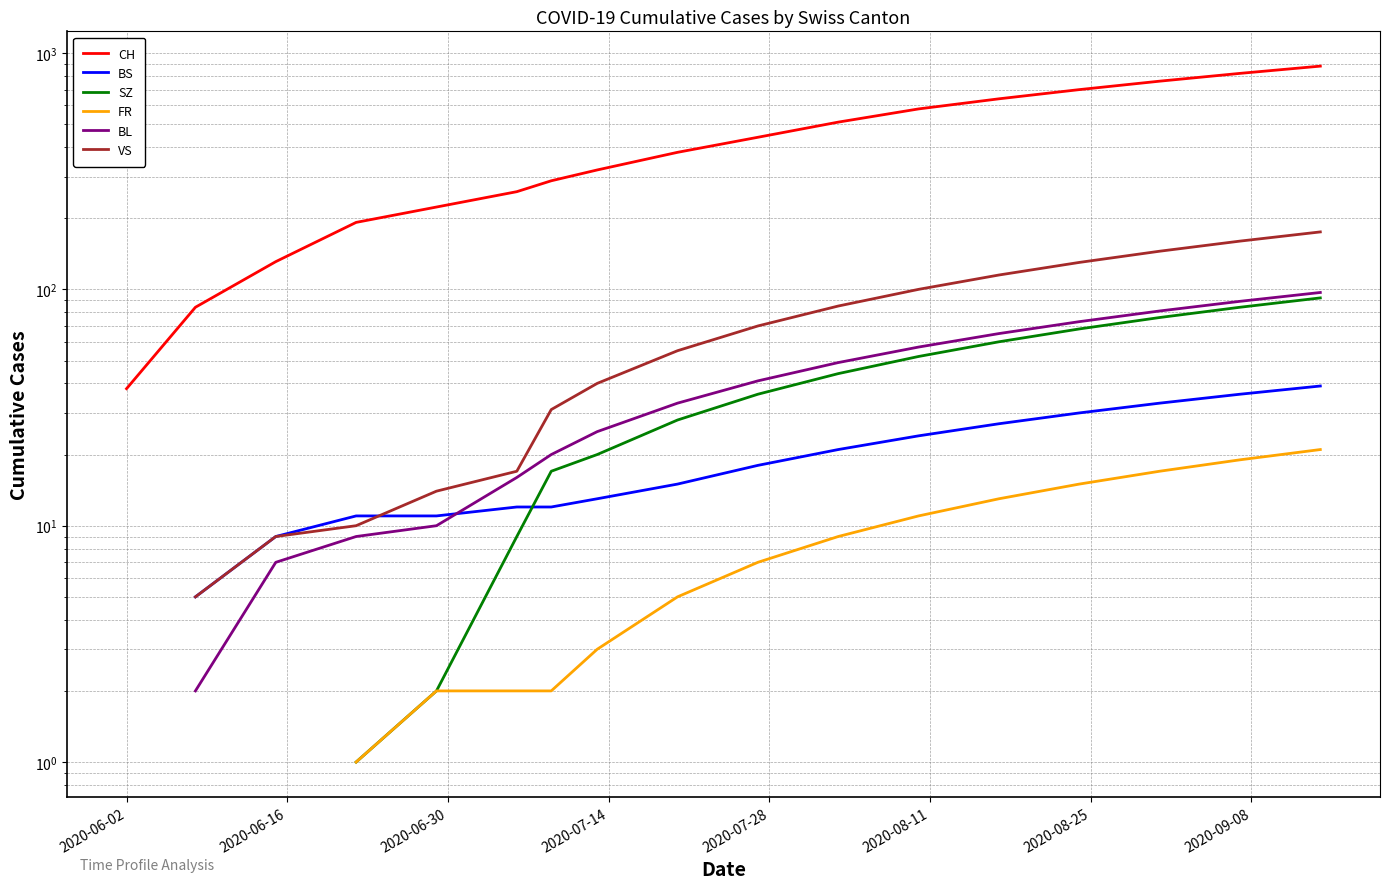

True or false: FR has a value of 2.4 at 8.

False